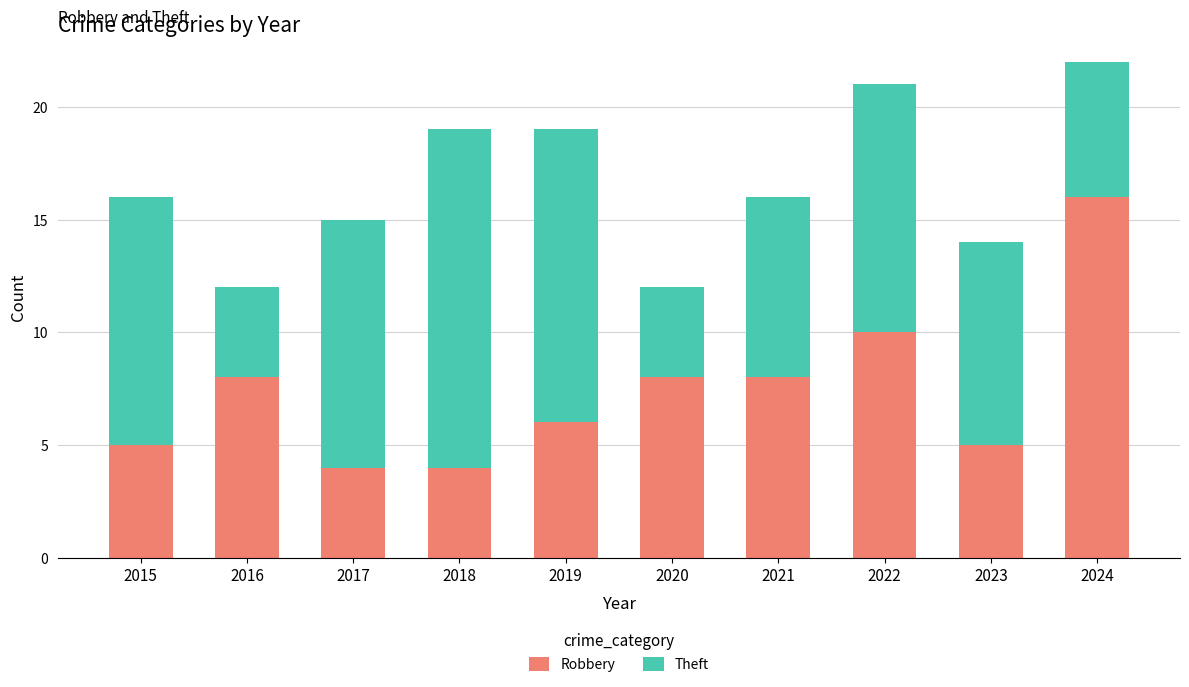

Which category has the highest value in the Robbery series?

2024